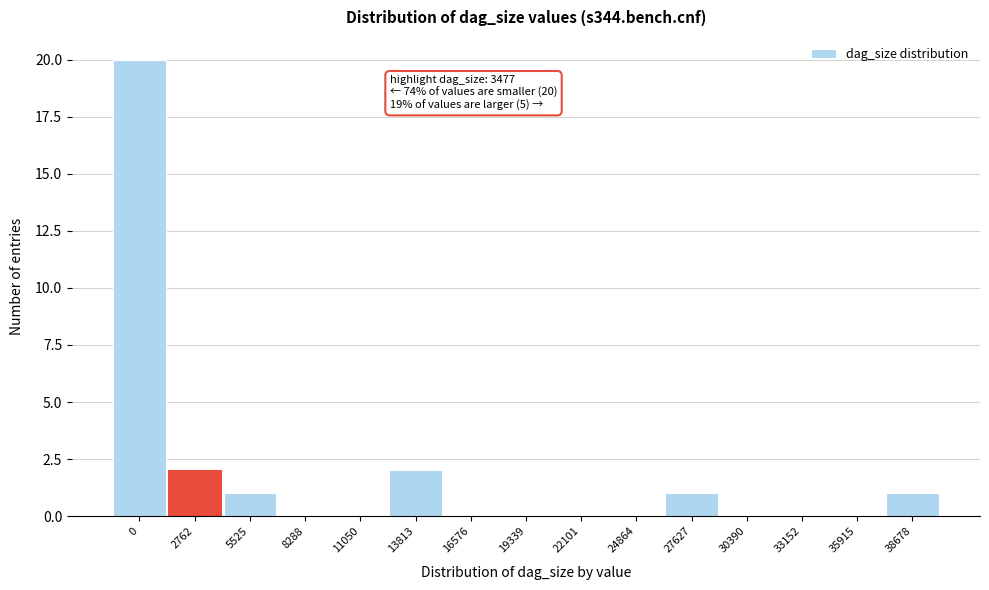

Reading left to right, what are all the values shown in this chart?

0=20	2762=2	5525=1	8288=0	11050=0	13813=2	16576=0	19339=0	22101=0	24864=0	27627=1	30390=0	33152=0	35915=0	38678=1